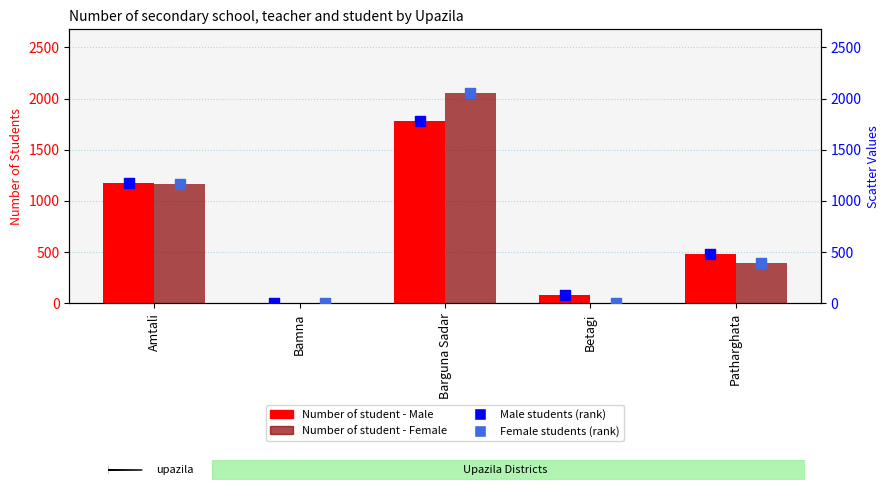

What is the total value across all series at Barguna Sadar?

7678